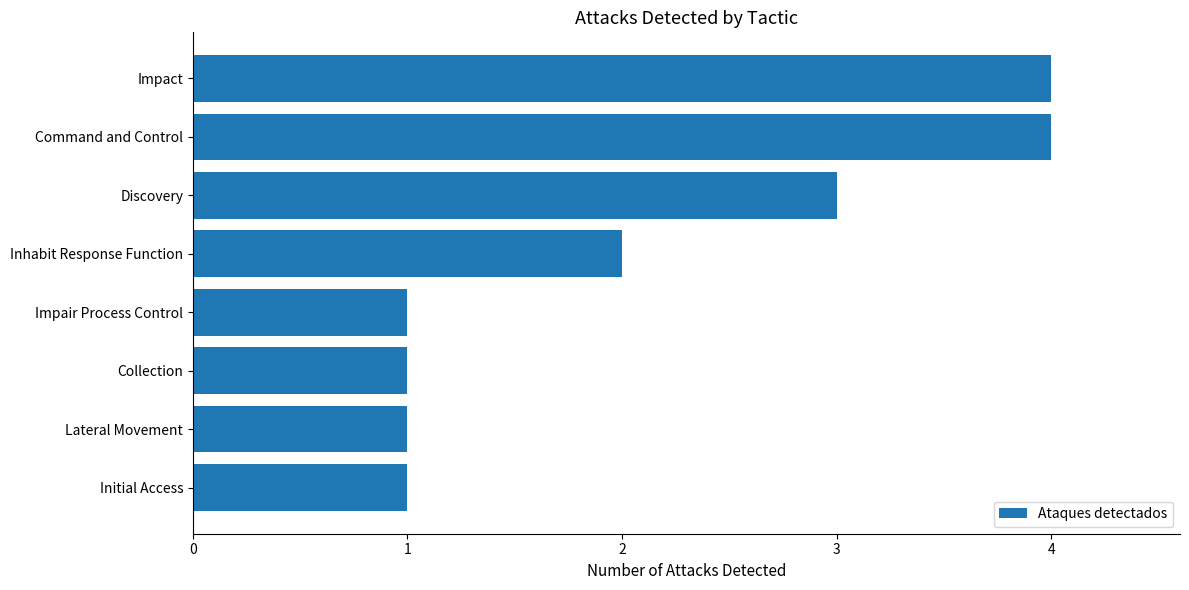

Is it true that the value at Lateral Movement is 0?

False